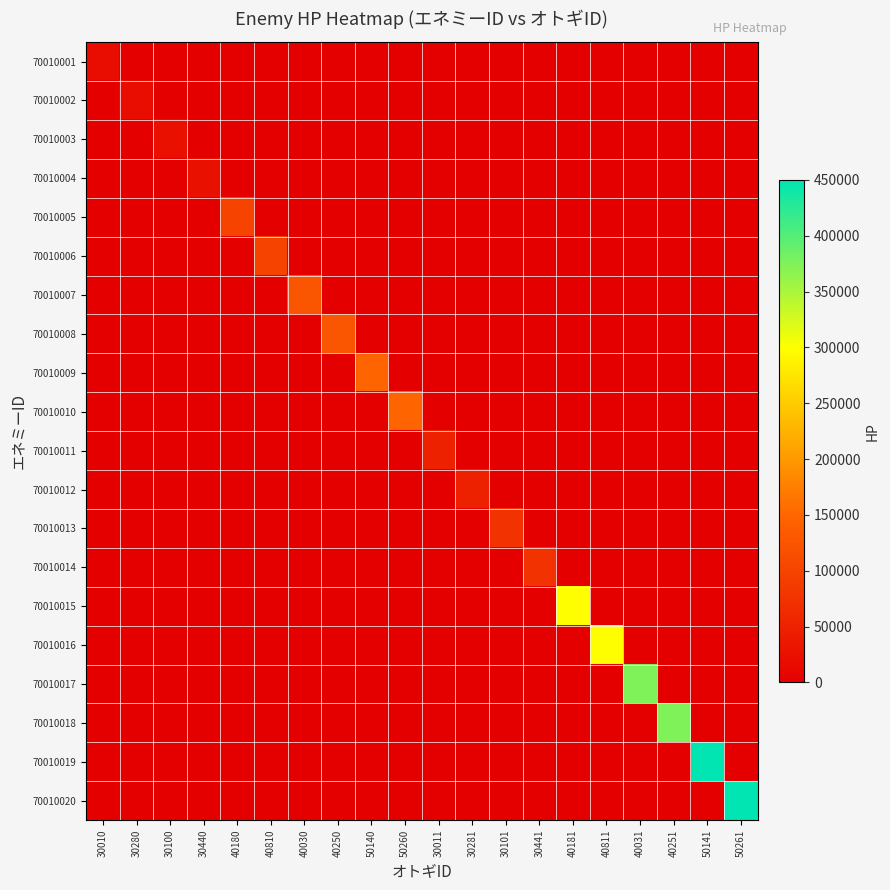

At which category is the sum across all series the highest?

50141